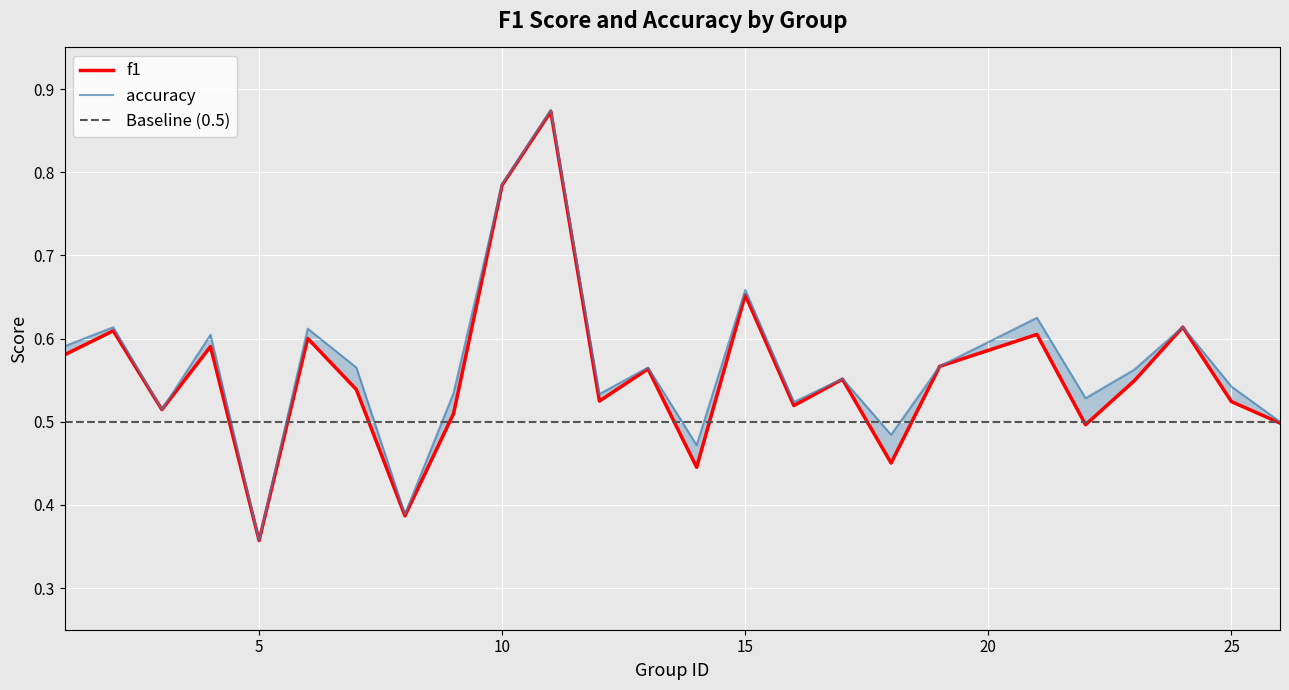

Which has a higher value, 13 or 25?

13